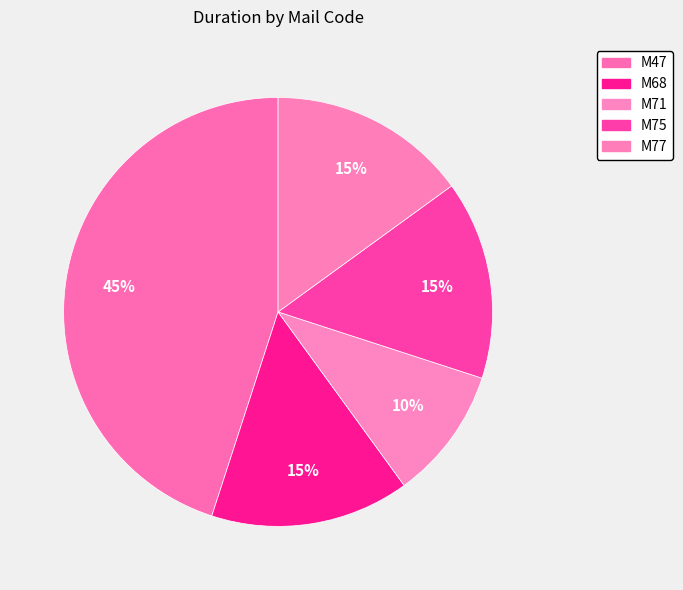

What is the smallest slice in the pie chart?

M71